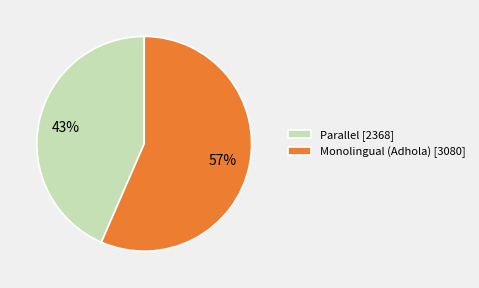

What percentage is the Monolingual (Adhola) slice, to the nearest percent?

57%